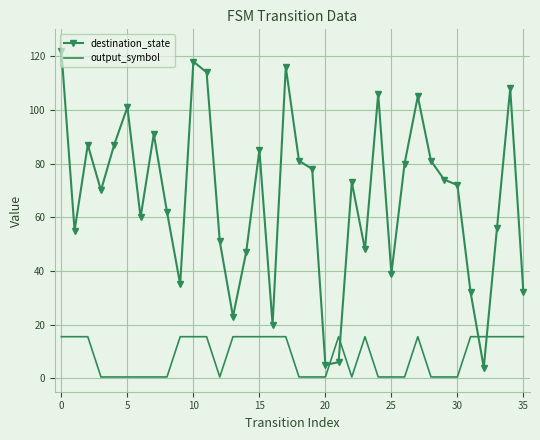

What is the maximum value shown in the chart?

122.0